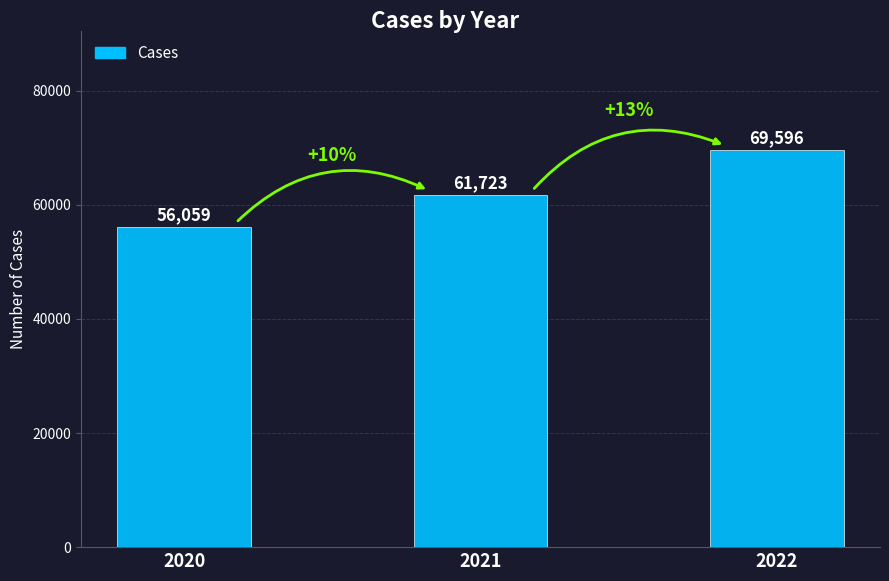

What is the difference between the second highest and minimum values?

5664